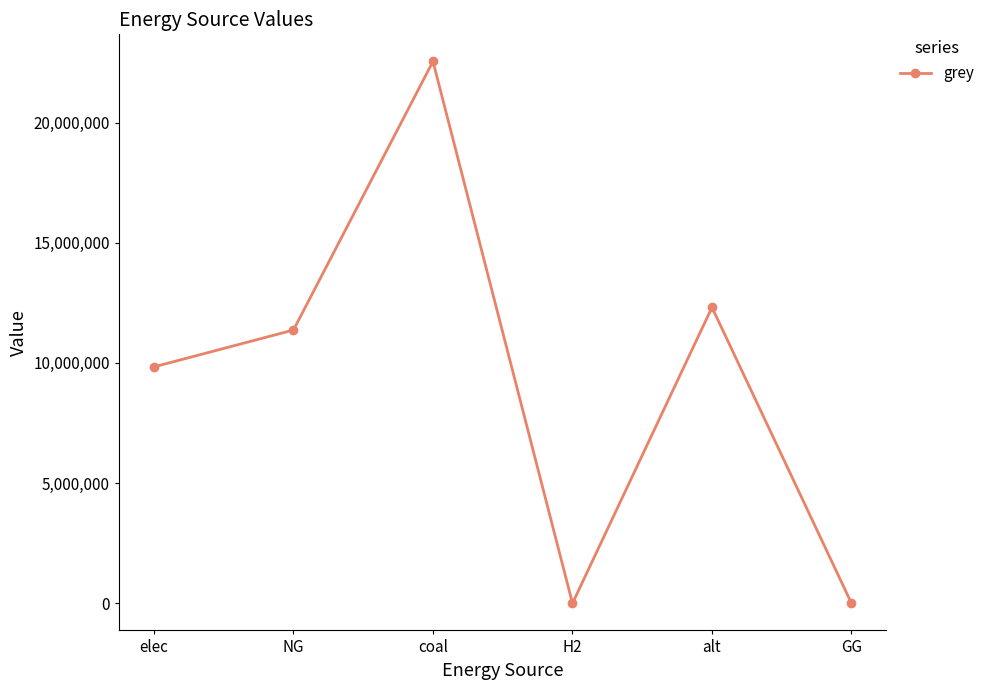

How many distinct data groups are displayed?

1